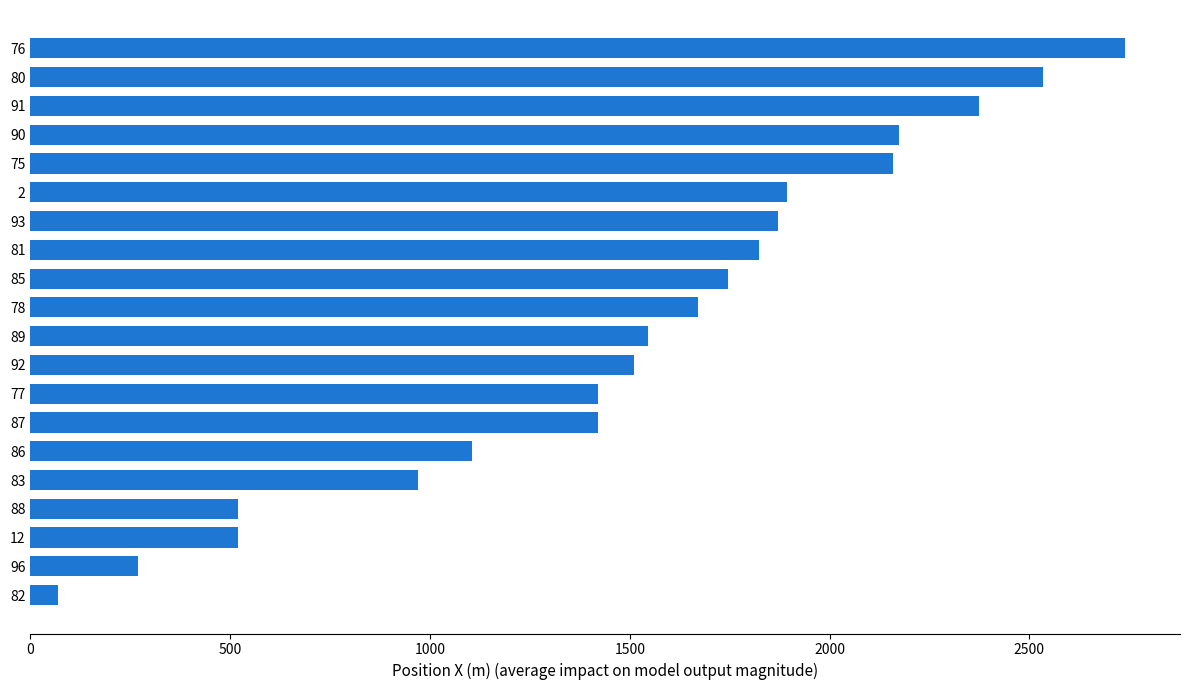

What is the change in value from 76 to 77?

-1320